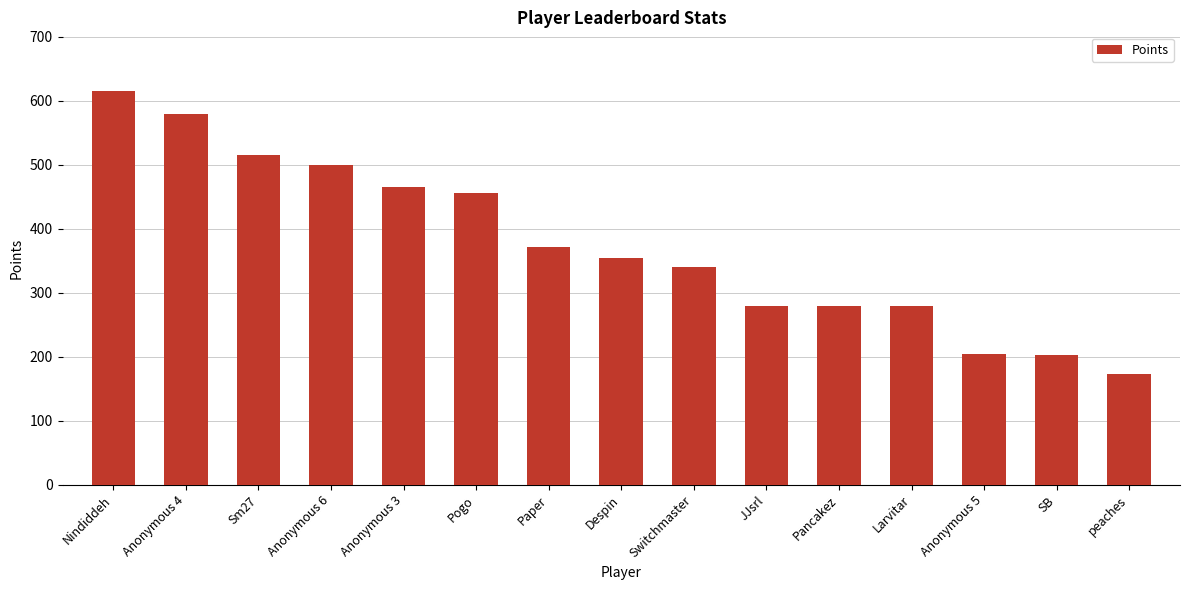

How many bars are there in total?

15